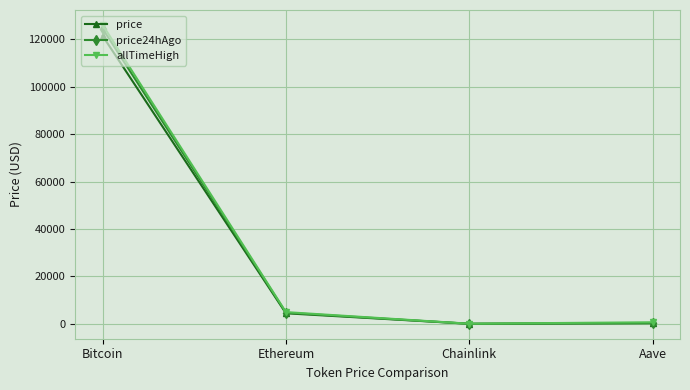

The price24hAgo series shows 4692.9 at Ethereum. True or false?

True